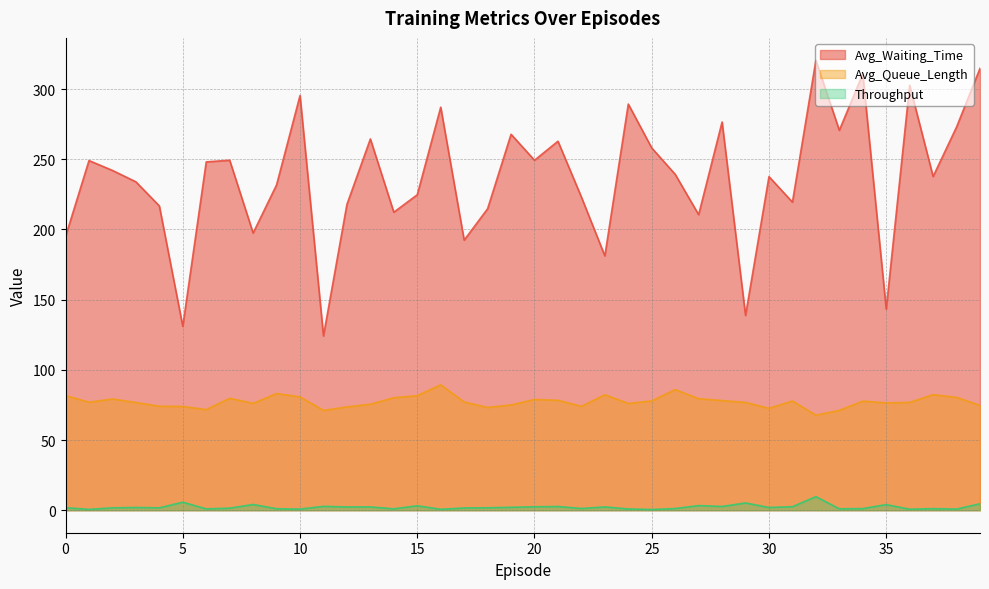

True or false: Throughput and Avg_Queue_Length intersect in this chart.

False